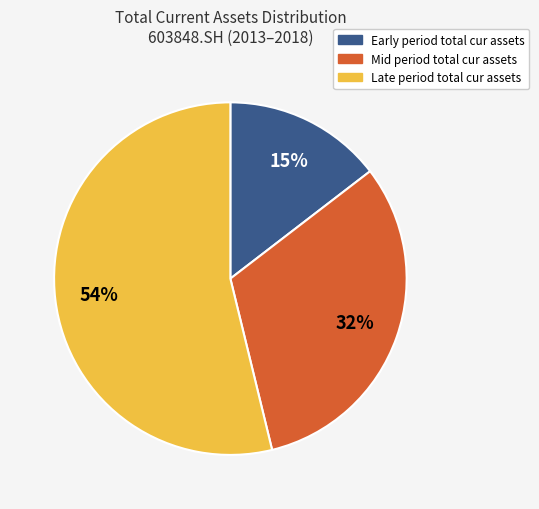

To the nearest percent, what is the difference between the largest and smallest slice percentages?

39%